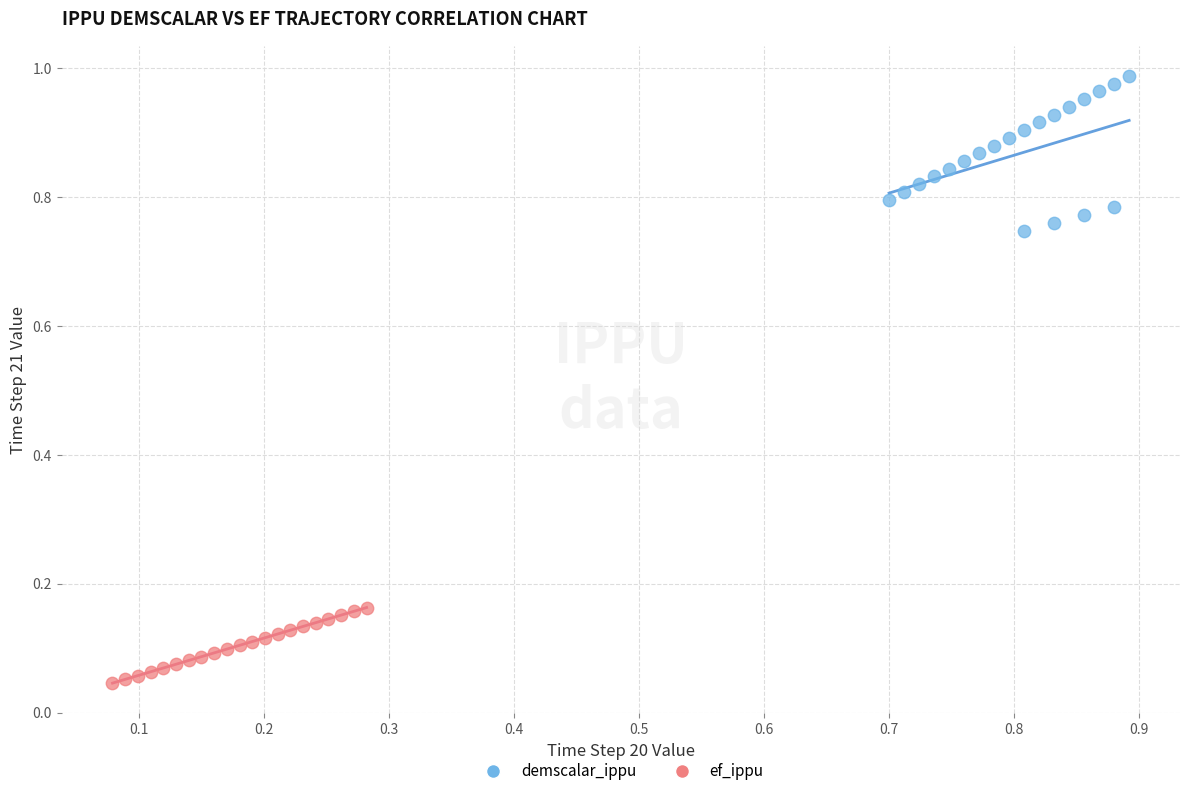

Which series reaches the minimum Y coordinate?

ef_ippu